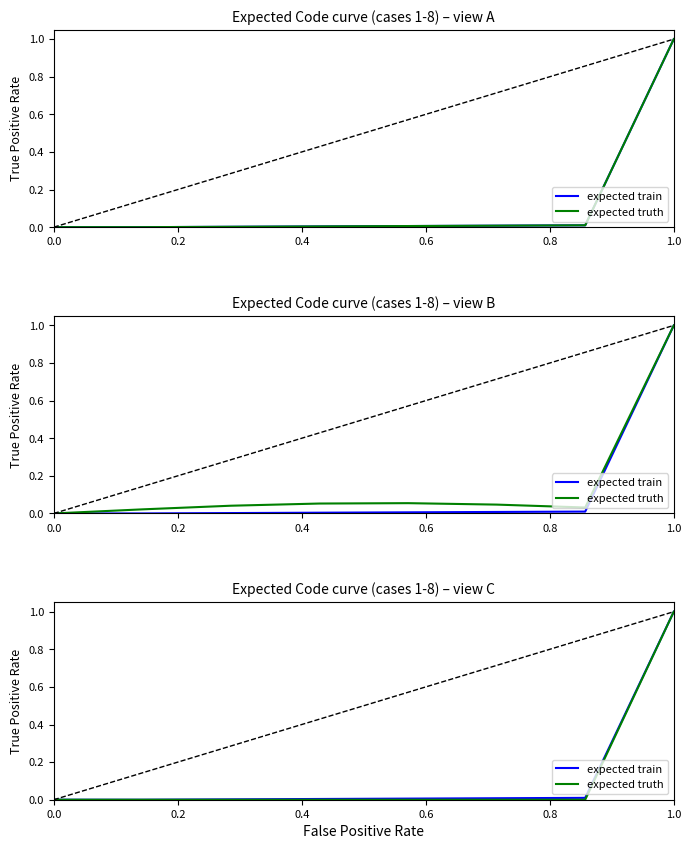

What is the difference between the maximum and minimum values in the expected train series?

1.0